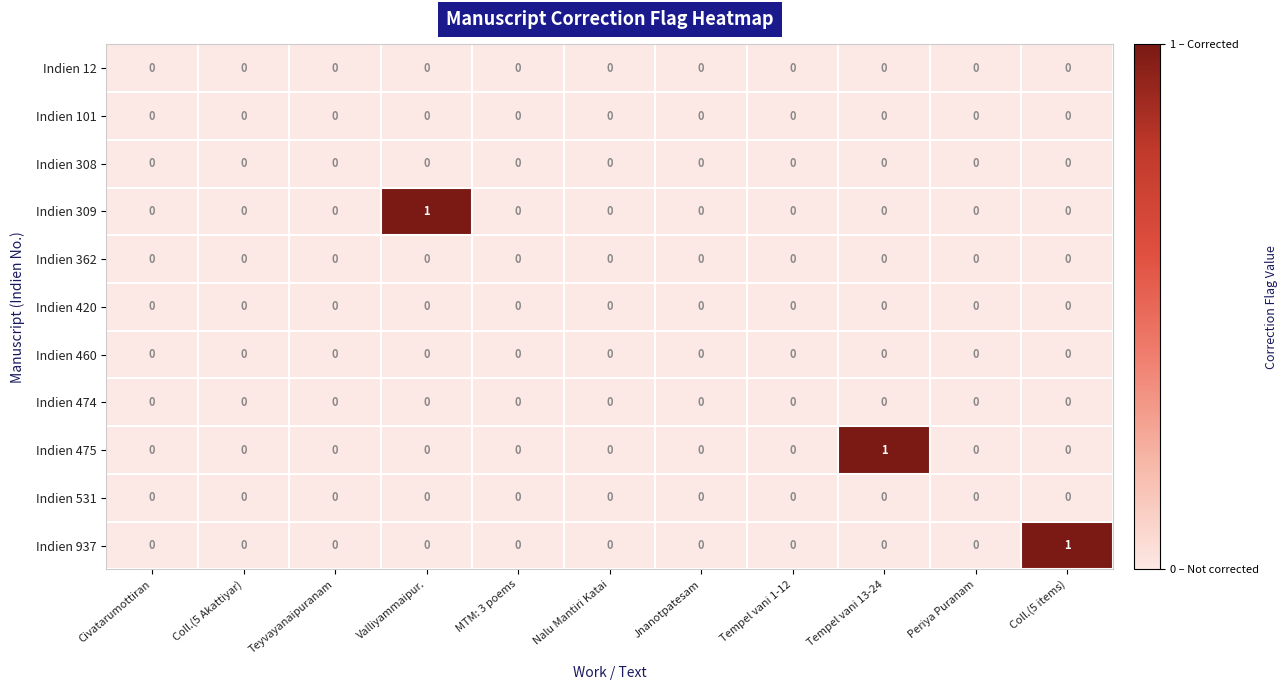

The value of Indien 420 at Coll.(5 items) is 0. True or false?

True